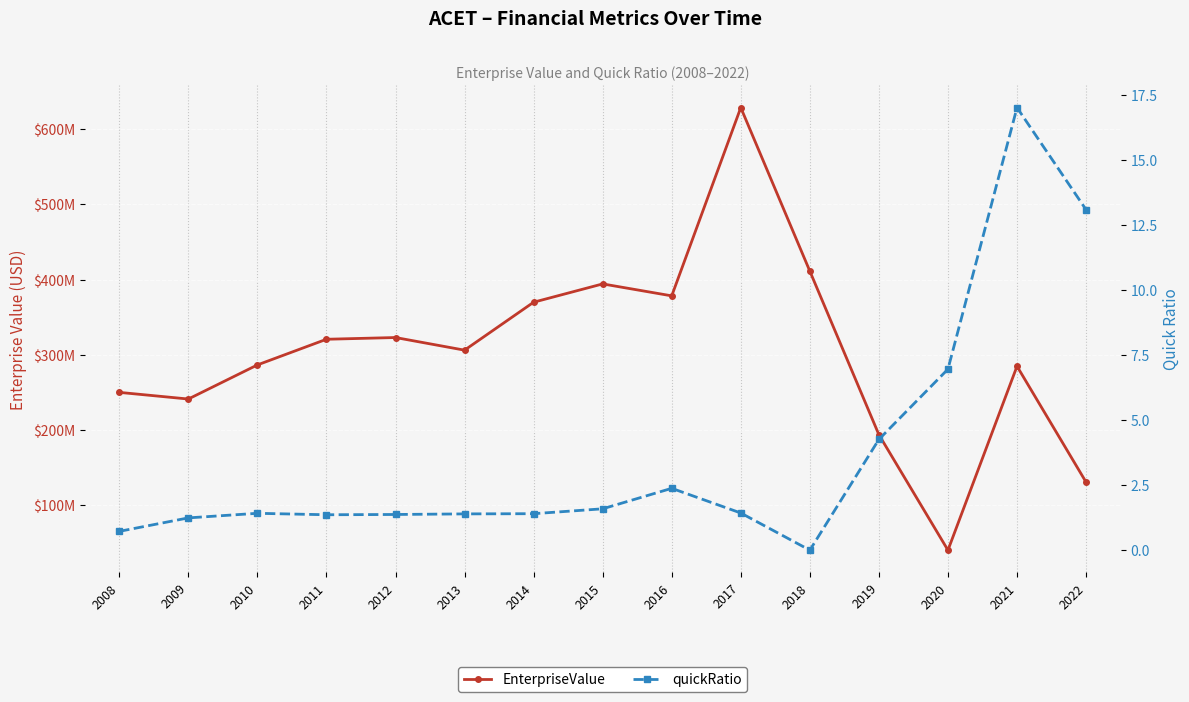

The value of quickRatio at 2015 is 0.4. True or false?

False